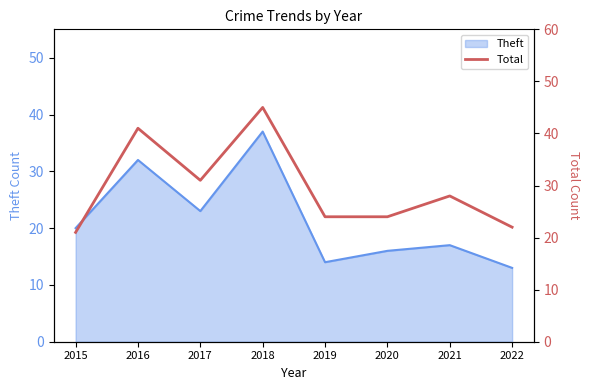

What is the highest value of the Theft series?

37